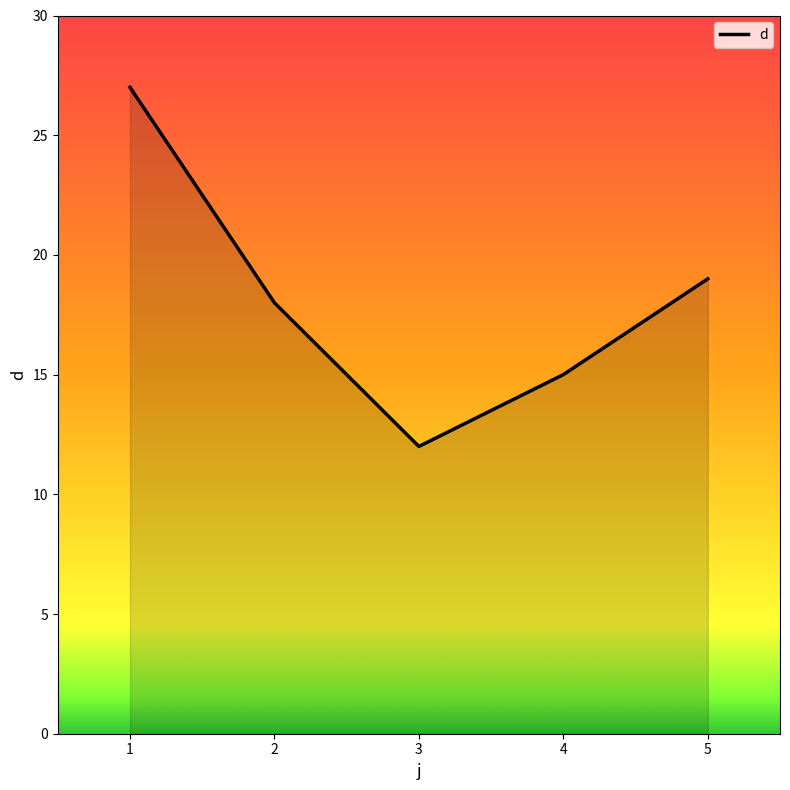

List the labels in order of value, smallest first.

3, 4, 2, 5, 1